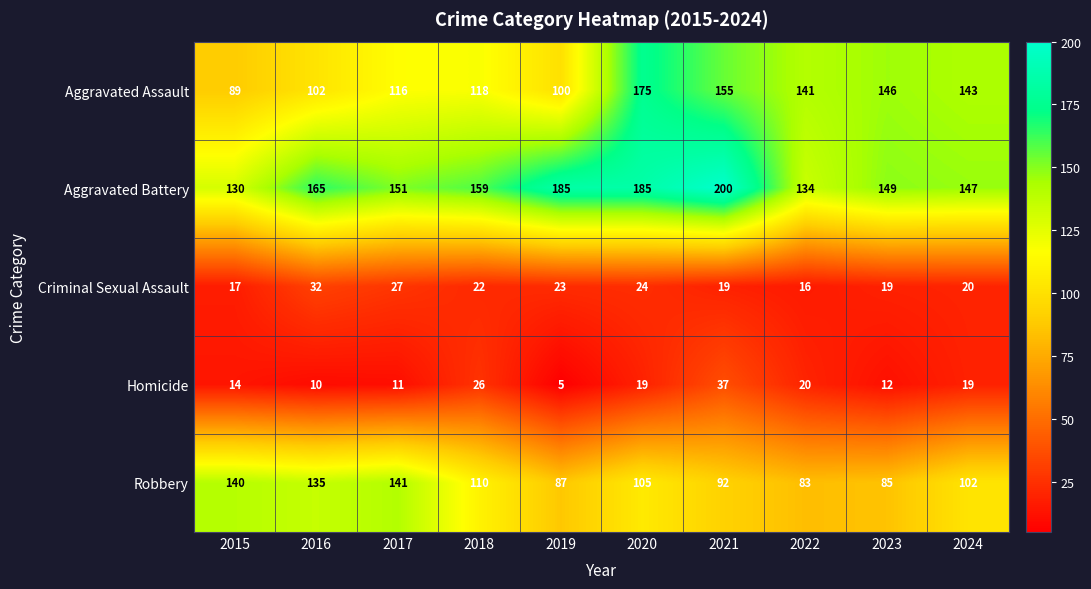

The Criminal Sexual Assault series shows 31 at 2019. True or false?

False